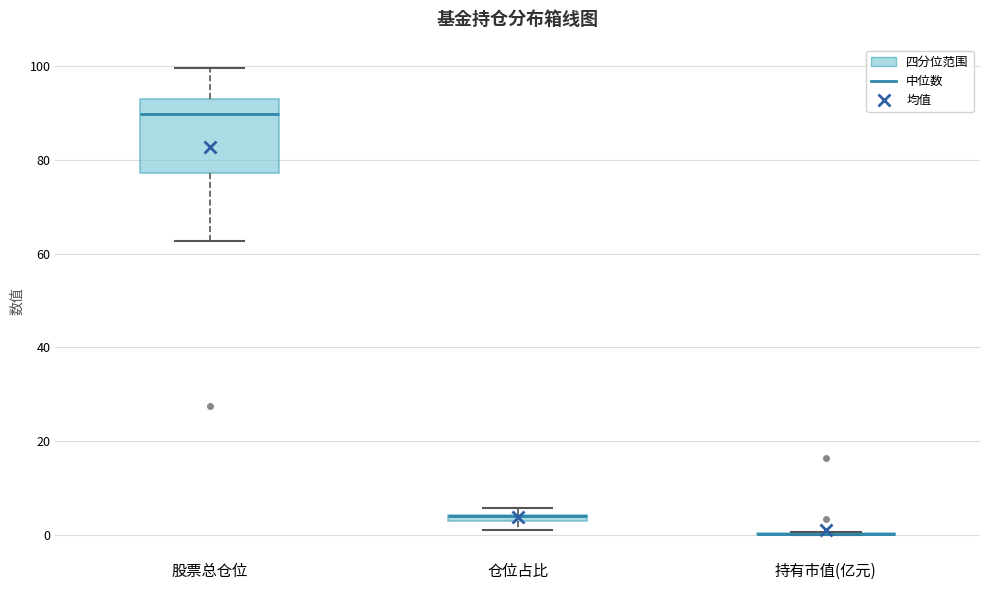

Comparing the boxes themselves (not the whiskers), which one is the tallest?

股票总仓位